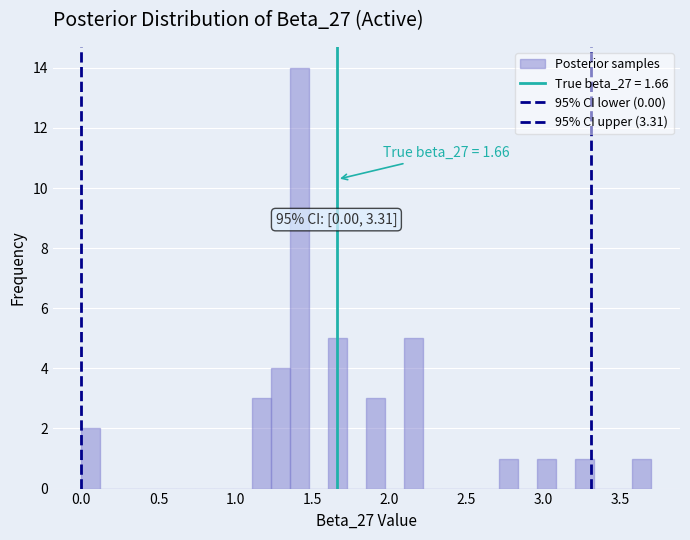

Around what value on the x-axis is the tallest bar? Give the approximate position of its centre, as read against the axis.

1.40